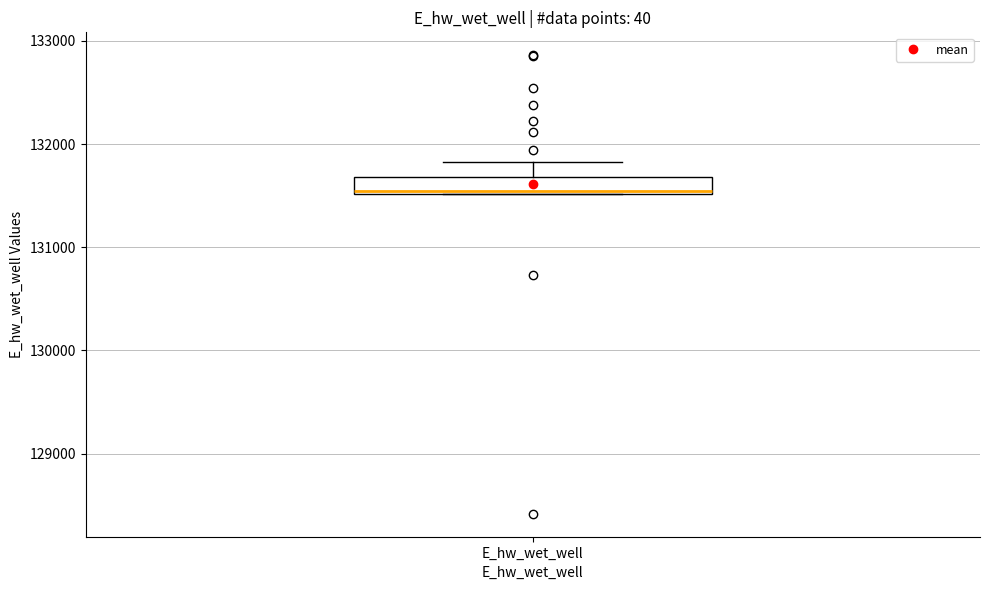

Transcribe this box plot: give where the median line is, the range the box spans, and where the two whiskers end, as read against the y-axis. The values are not printed on the chart, so give them approximately, as read against the axis.

median 131500, box 131500 to 131700, whiskers 131500 to 131800